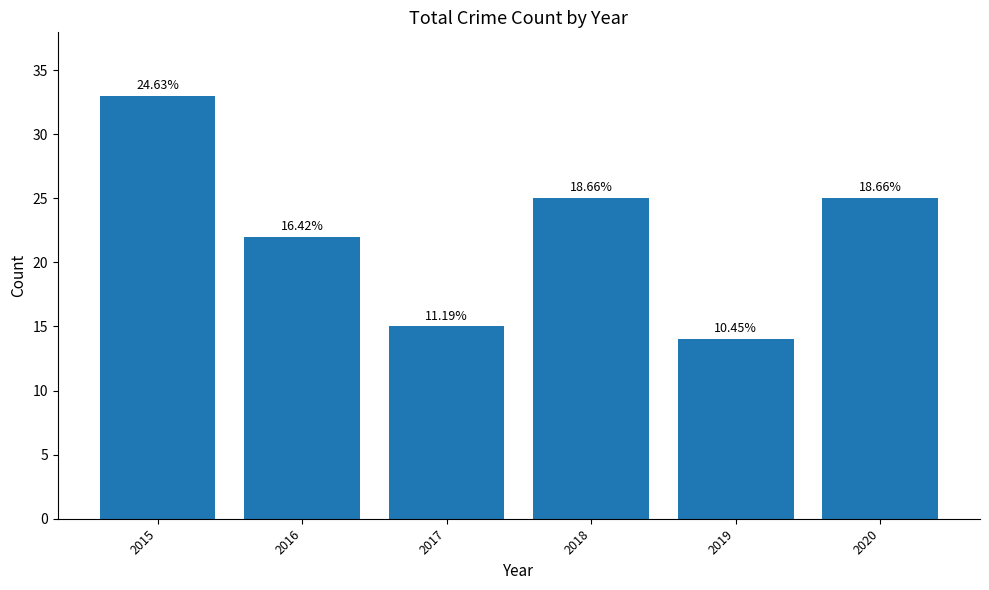

Reading left to right, extract all data points from this chart.

33	22	15	25	14	25